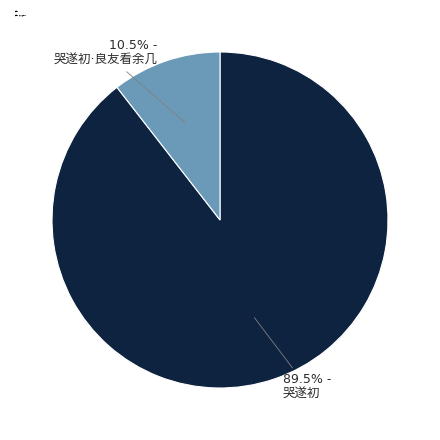

Is there a majority slice in this chart?

Yes